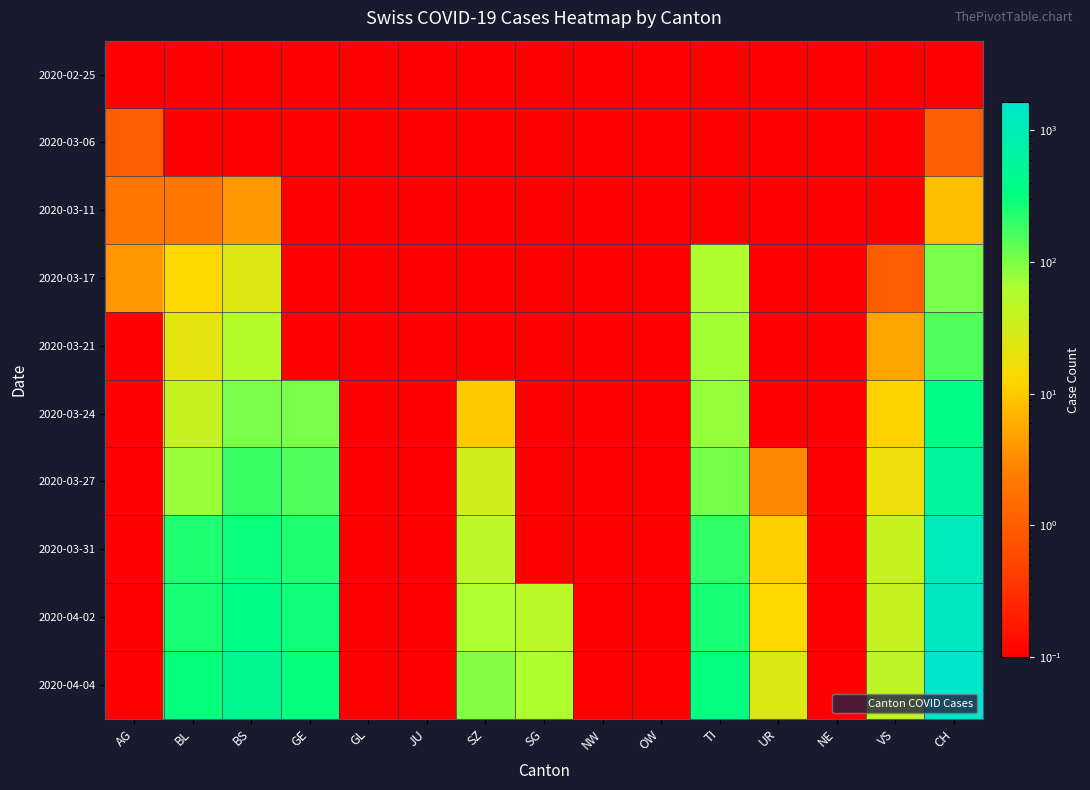

Between TI and BL, which is larger?

TI